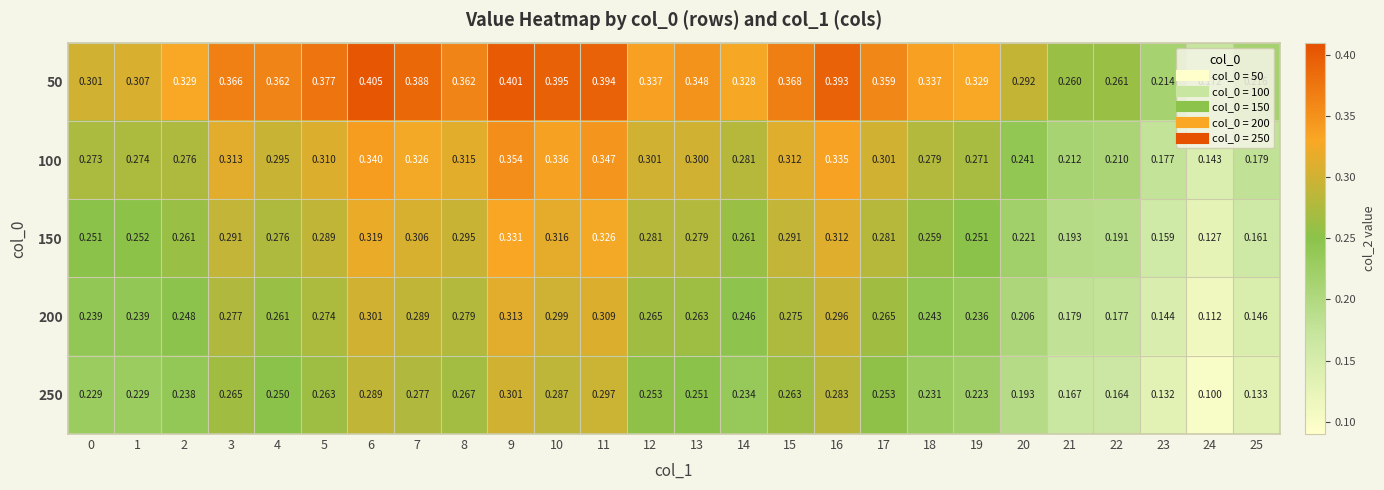

What is the total value across all series at 9?

1.7